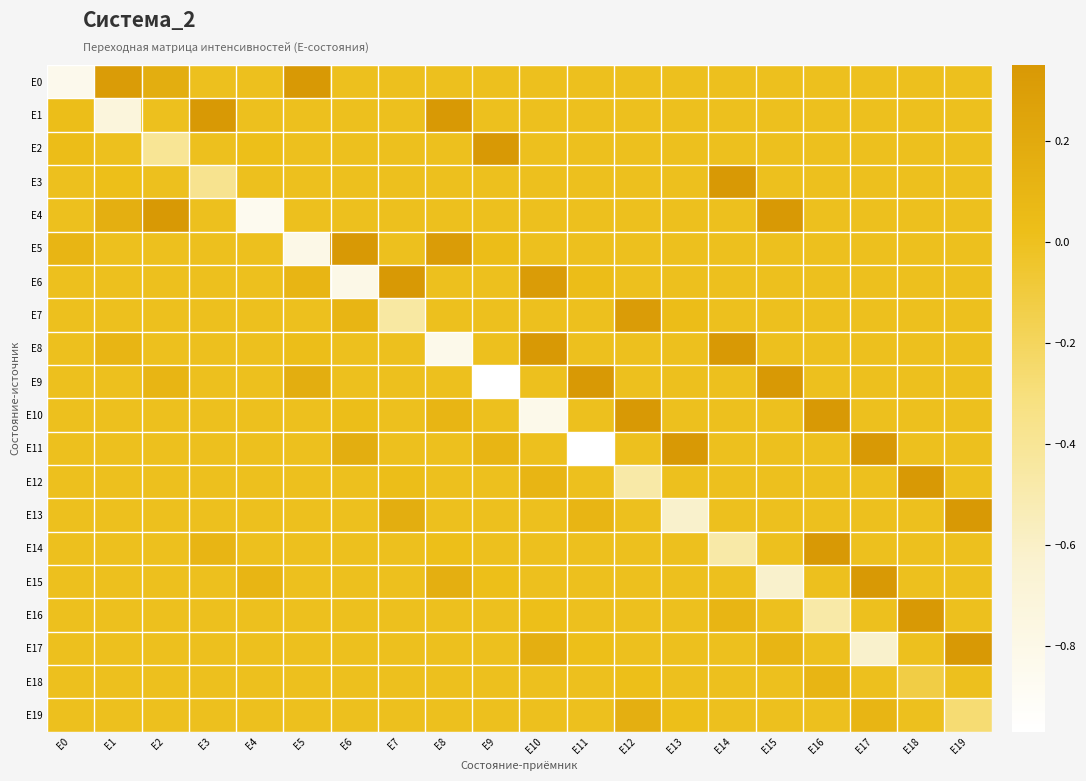

Between E1 and E7, which is larger?

E1